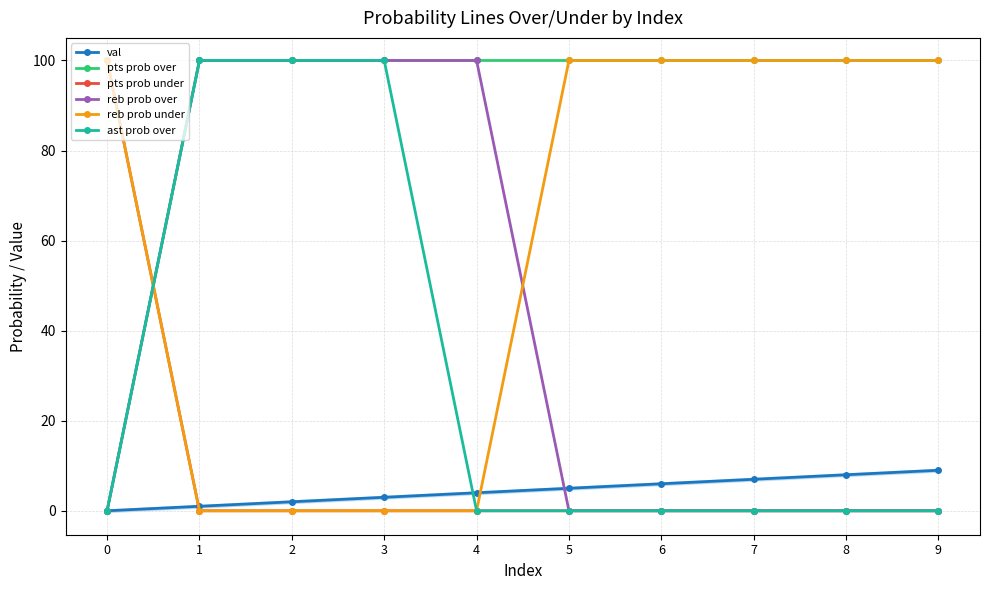

True or false: reb prob under has more than 2 points higher than both neighbors.

False